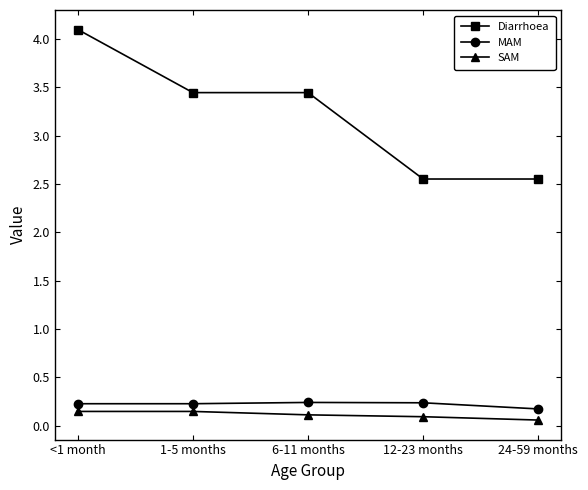

What is the sum of the SAM values at 6-11 months and <1 month?

0.3